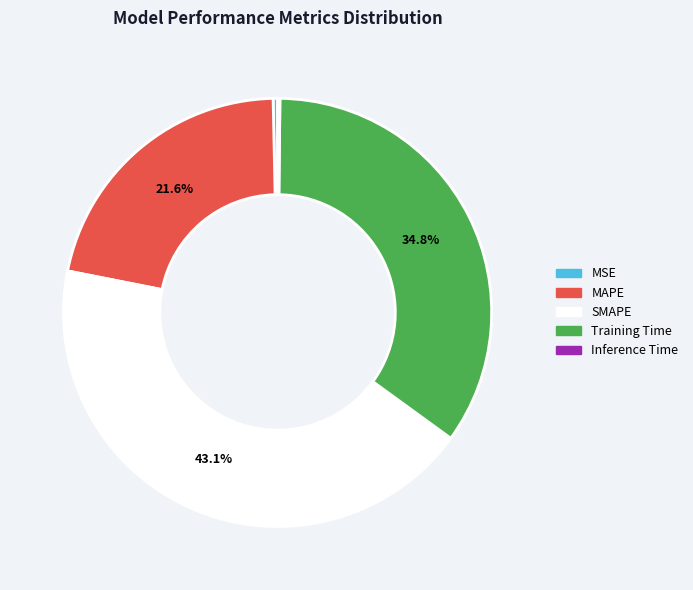

Which has a higher value, MAPE or MSE?

MAPE